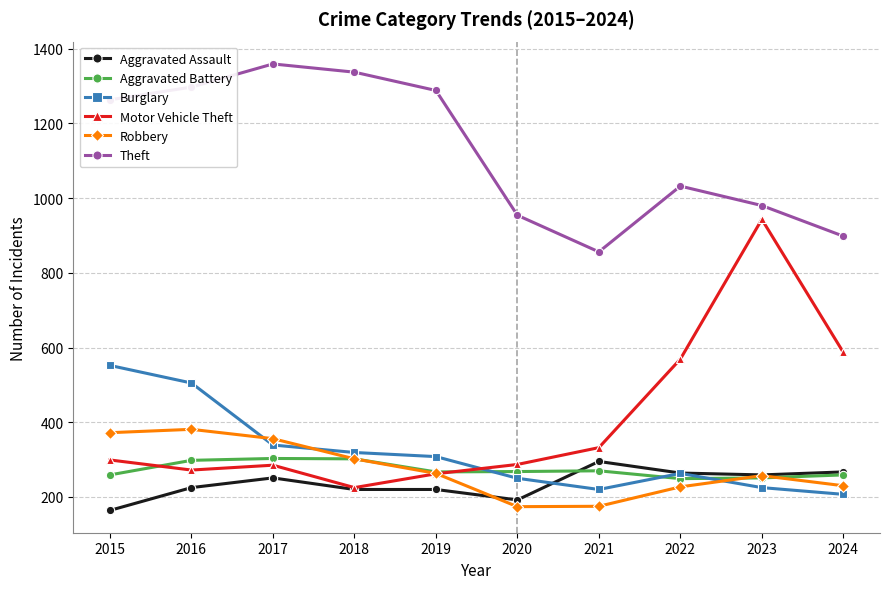

How many times do Aggravated Battery and Burglary cross each other?

3